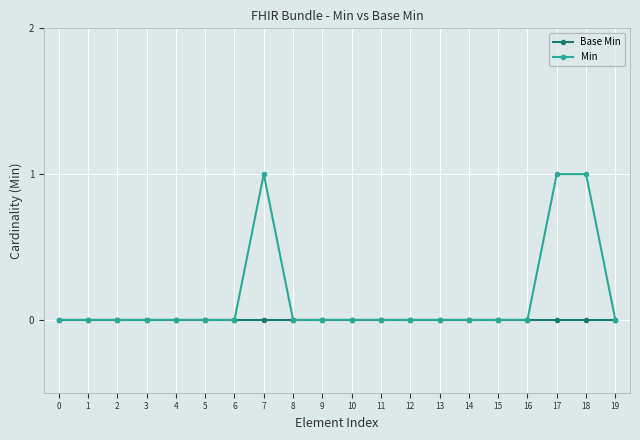

Which series has the largest total across all categories?

Min